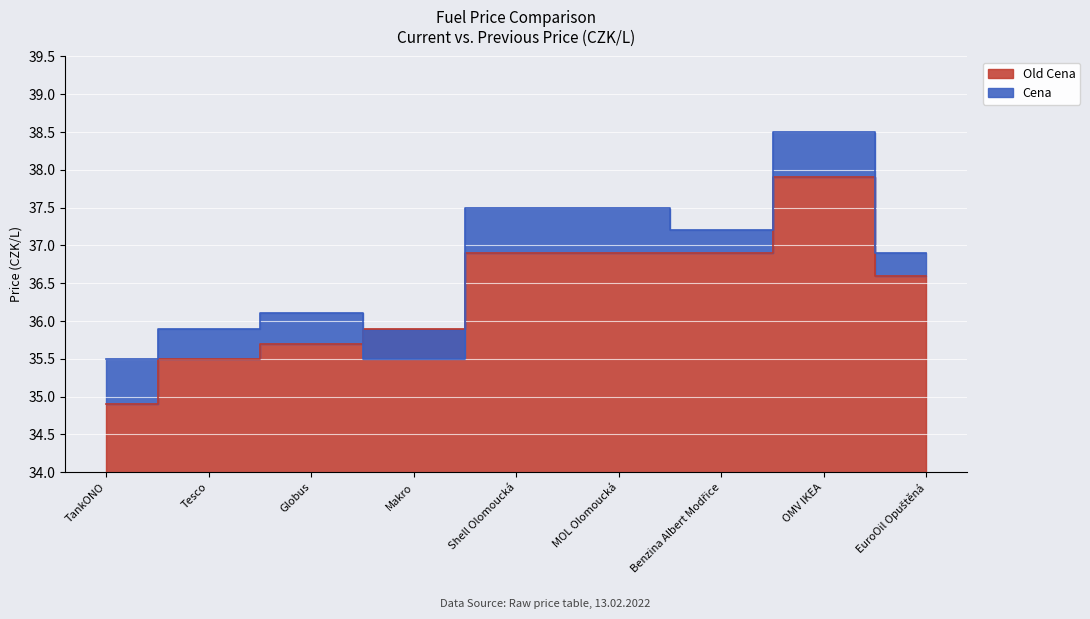

Which category has the lowest value across all series?

TankONO